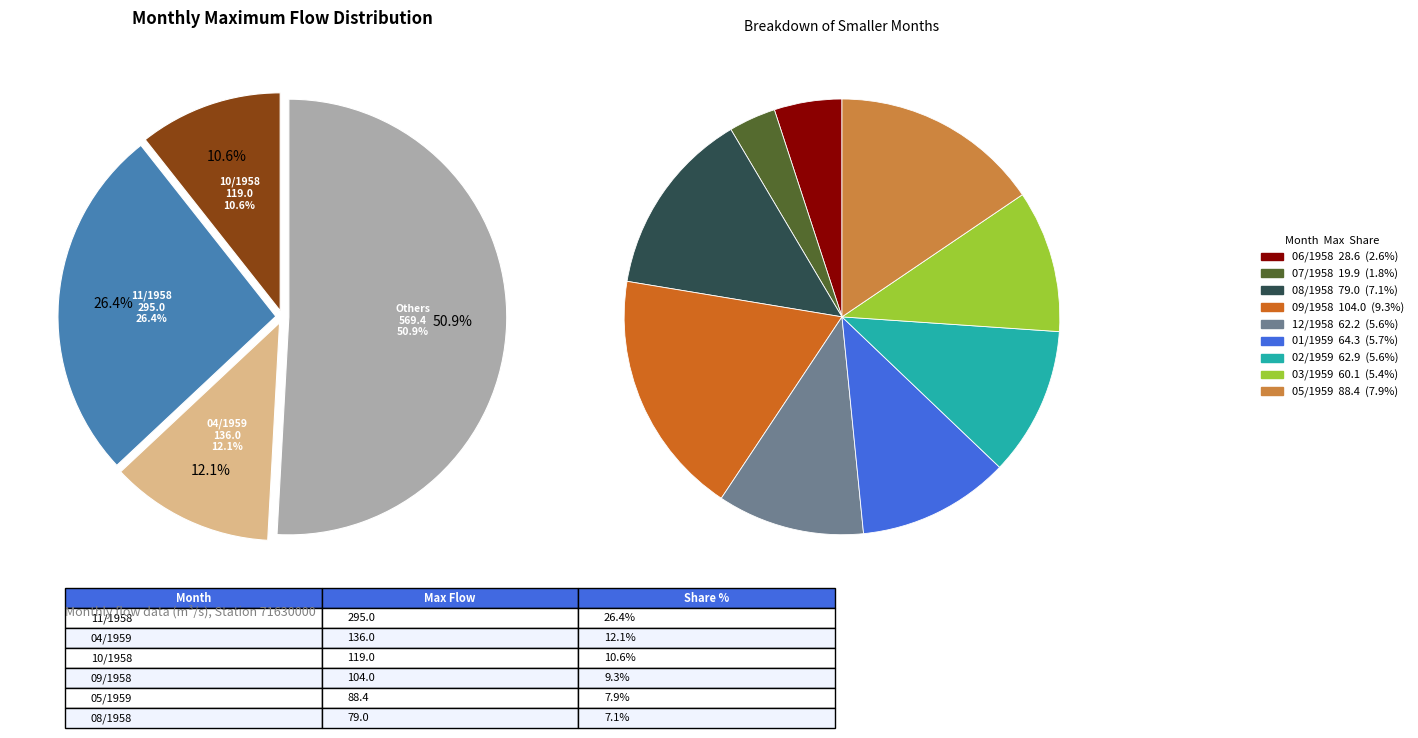

To the nearest percent, what is the combined percentage of 04/1959 and 01/1959?

18%